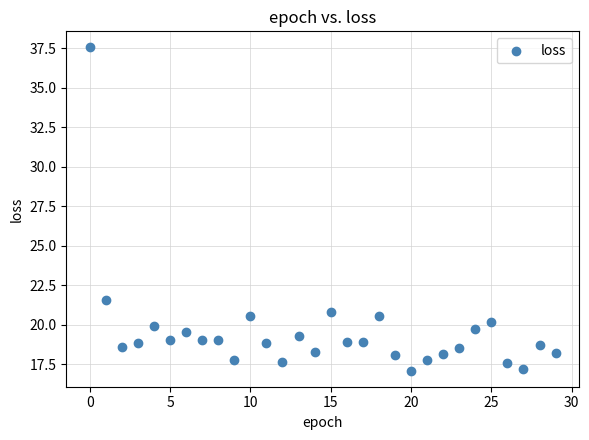

What Y value in the scatter plot is closest to 27?

21.5